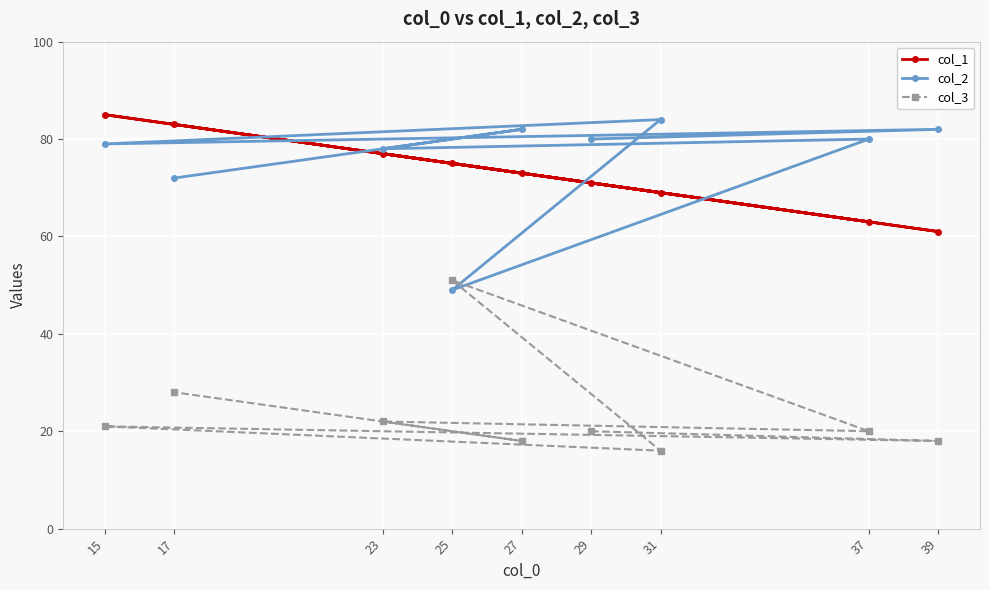

What is the sum of all col_3 values?

214